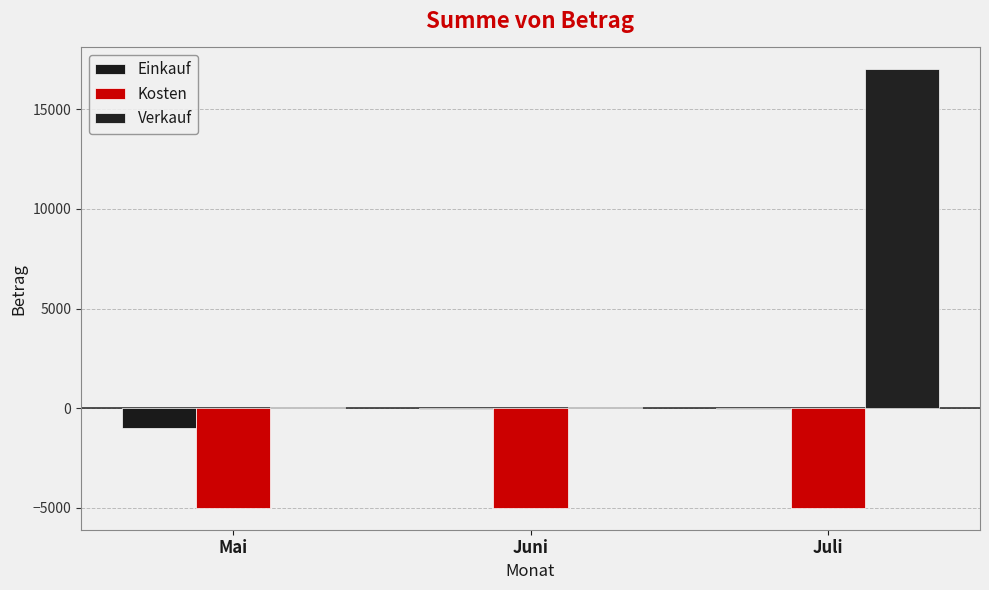

The value of Einkauf at Mai is -214. True or false?

False